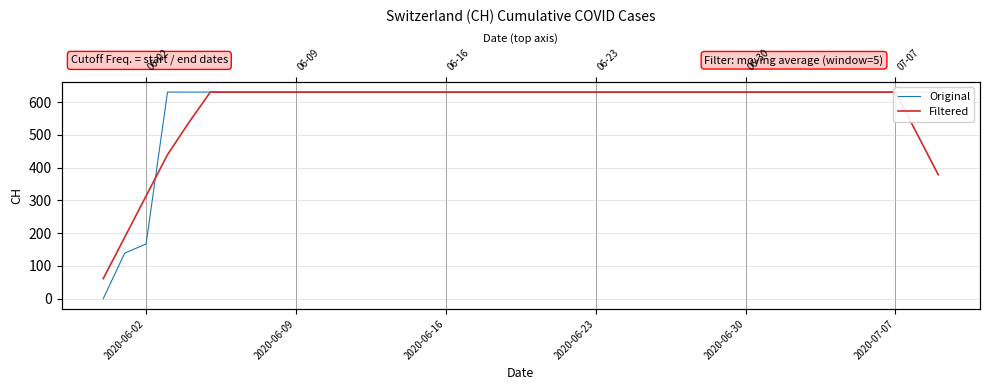

What is the sum of all Filtered values?

23246.6